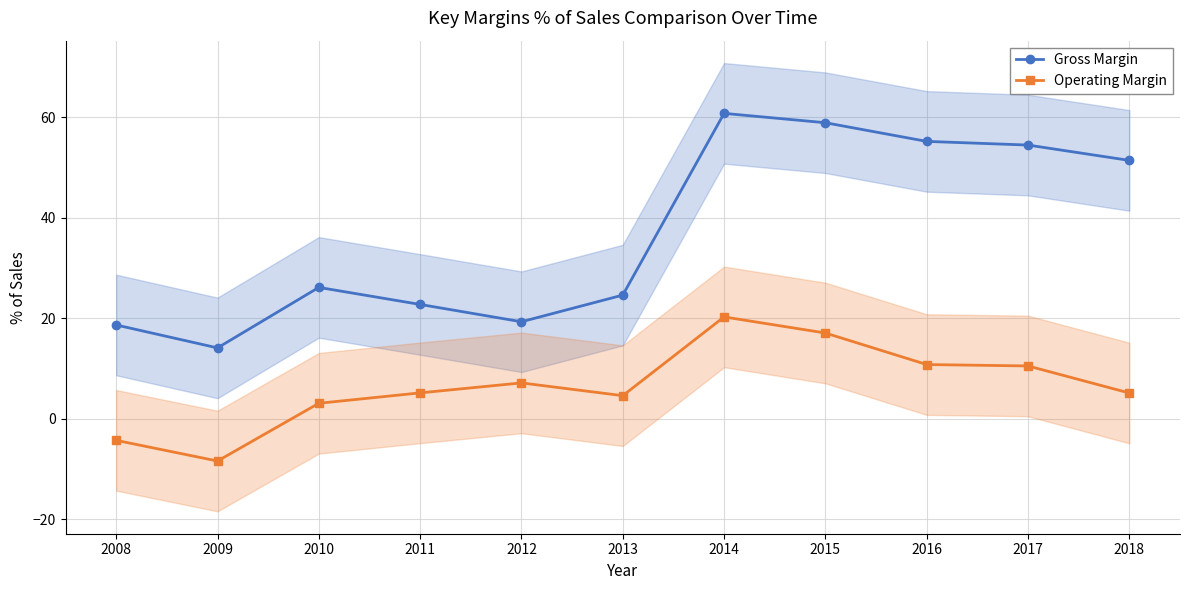

What is the smallest value displayed?

-8.4